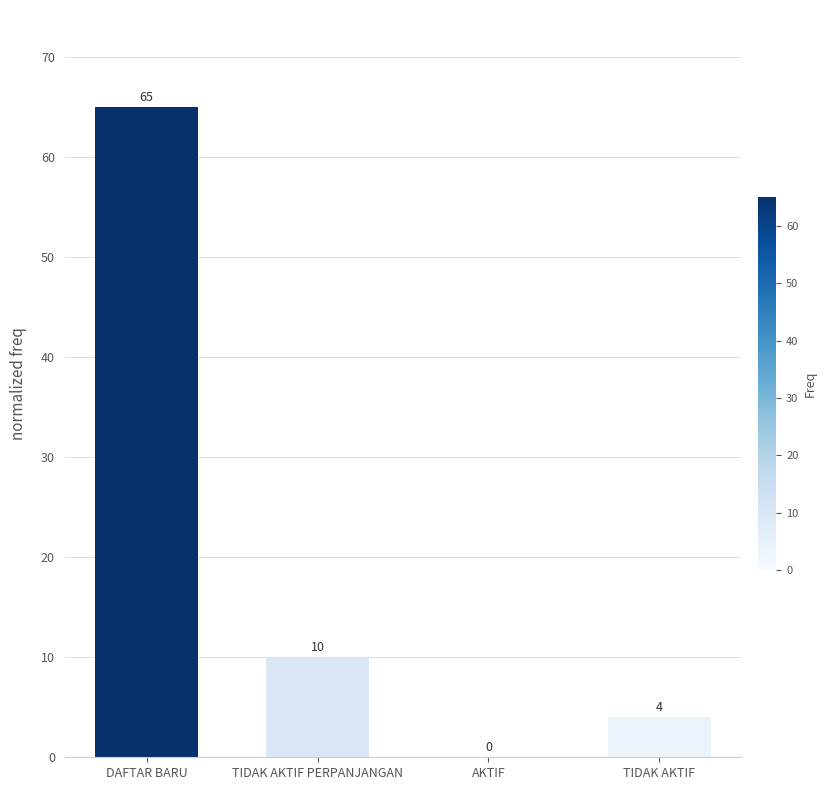

True or false: the data shows 4 at TIDAK AKTIF.

True